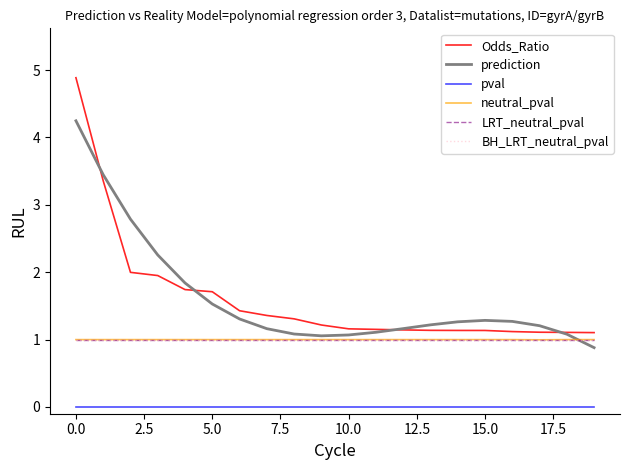

How many series are shown in this chart?

6